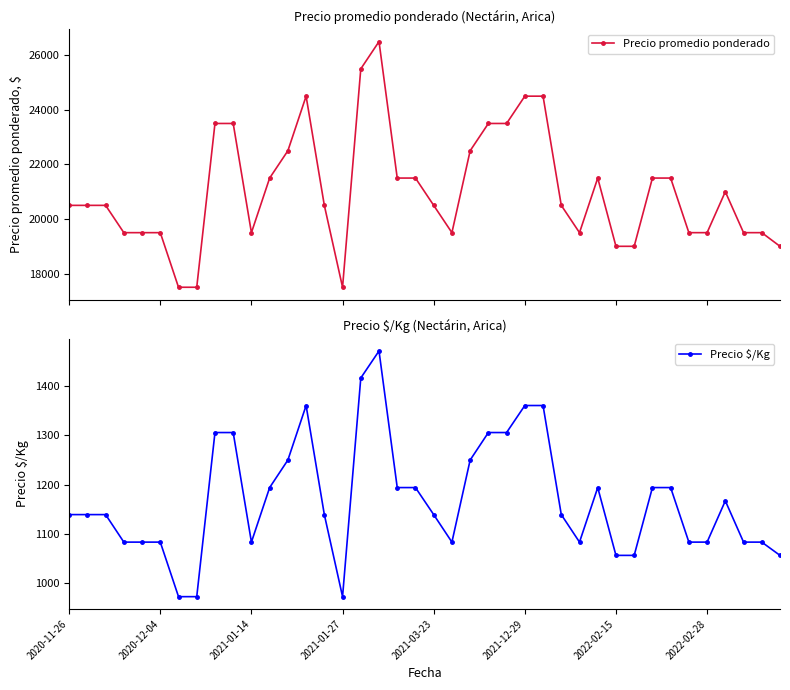

How many lines are shown in the chart?

2